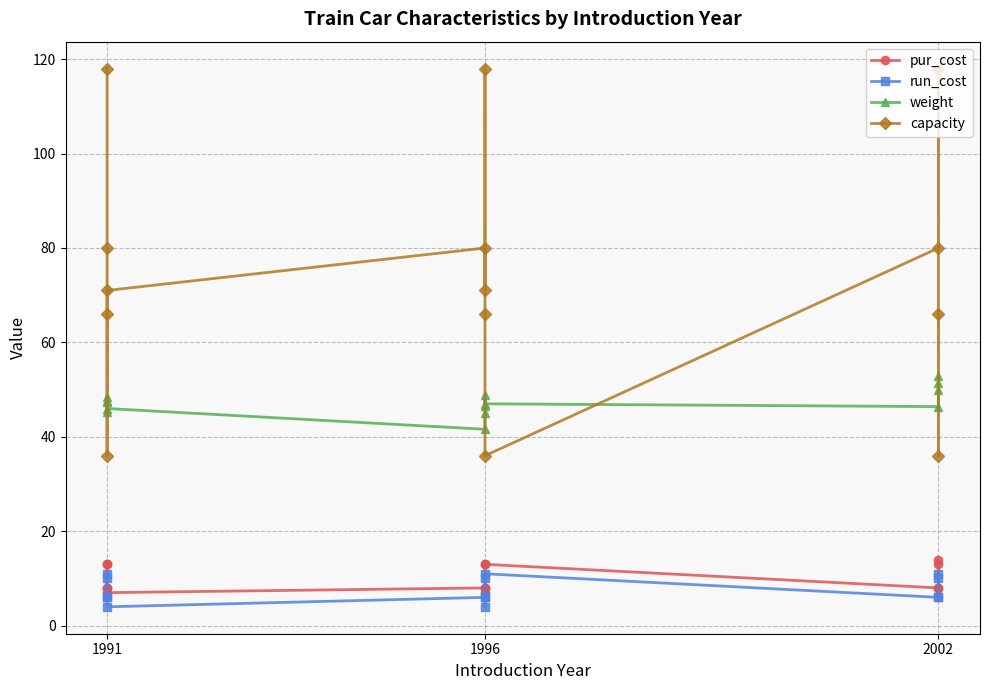

Which series has the largest total across all categories?

capacity